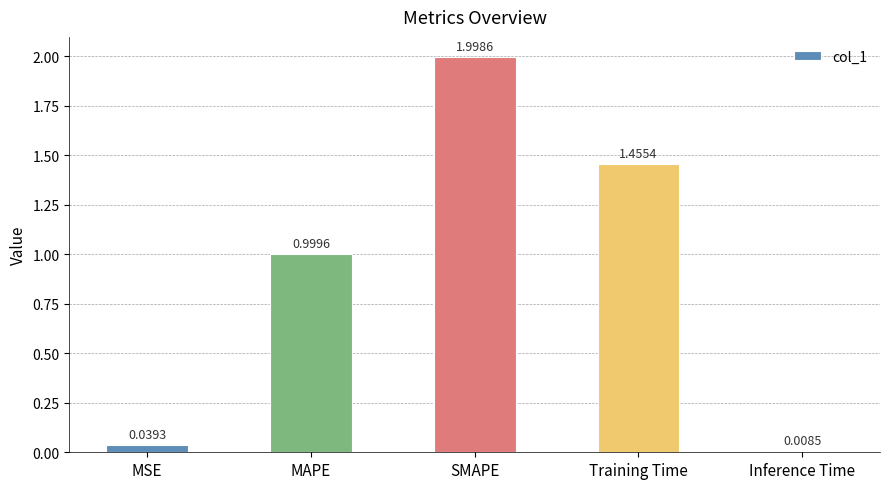

True or false: the data shows 2.1 at Training Time.

False